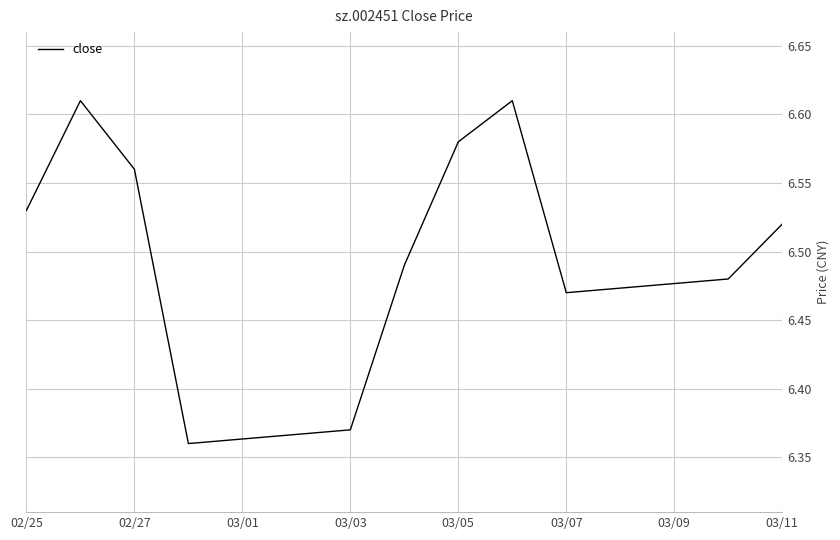

Does the chart display data point markers on the line(s)?

No